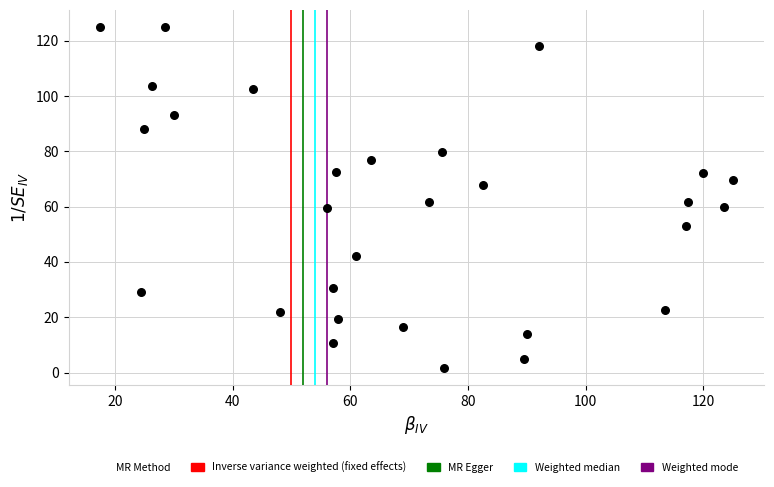

What is the range of Y values (max minus min)?

123.3